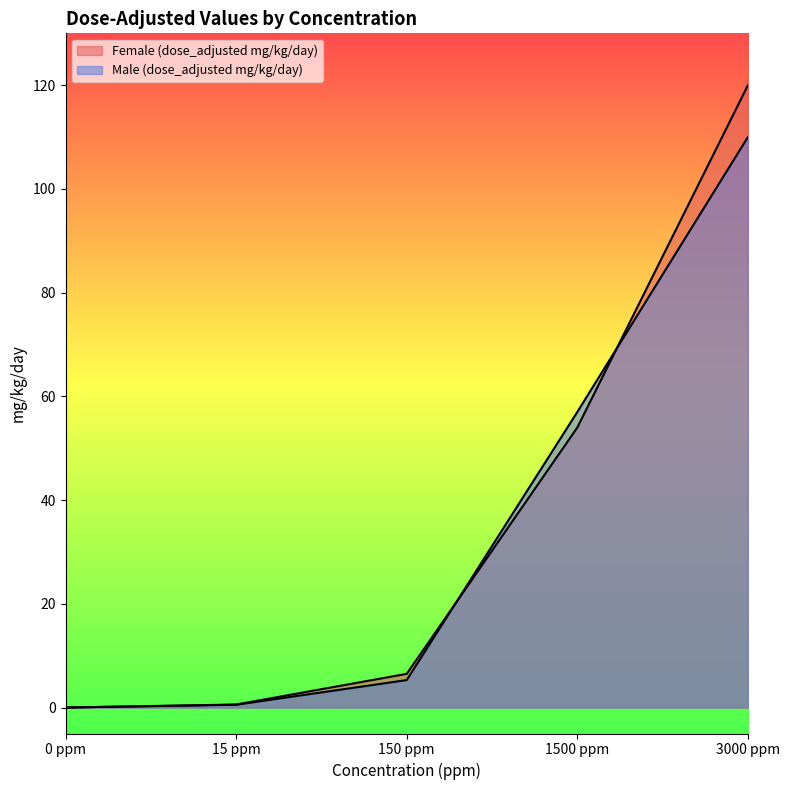

Reading right to left, extract all data points from this chart.

Female (dose_adjusted mg/kg/day): 120.0	54.0	6.5	0.6	0.0
Male (dose_adjusted mg/kg/day): 110.0	57.0	5.3	0.5	0.0